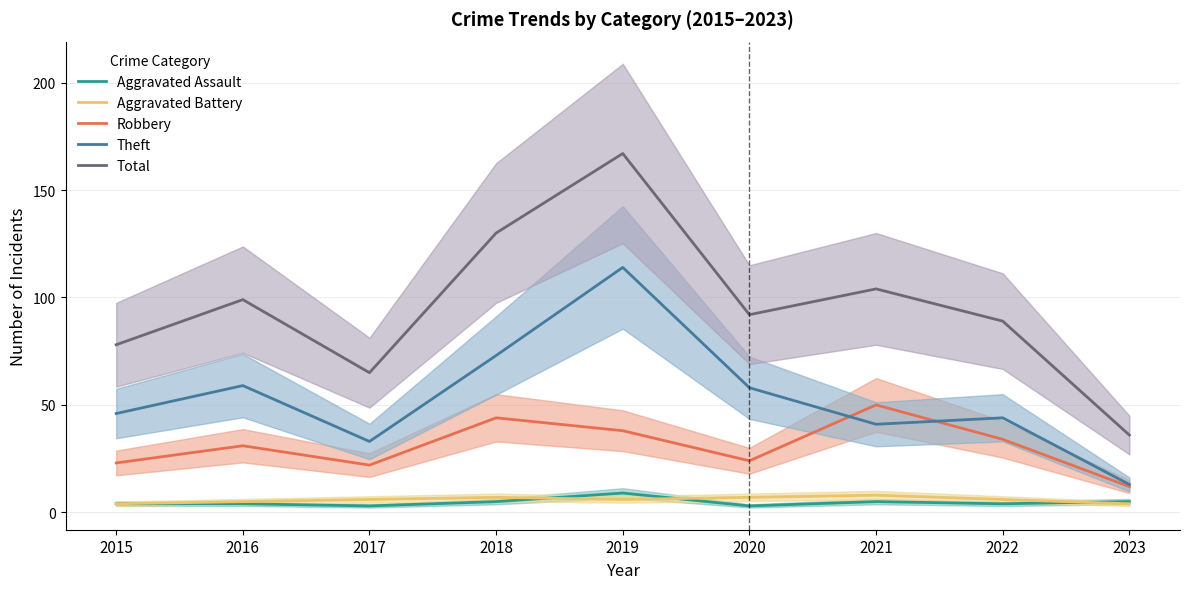

True or false: Robbery and Total cross at least once.

False